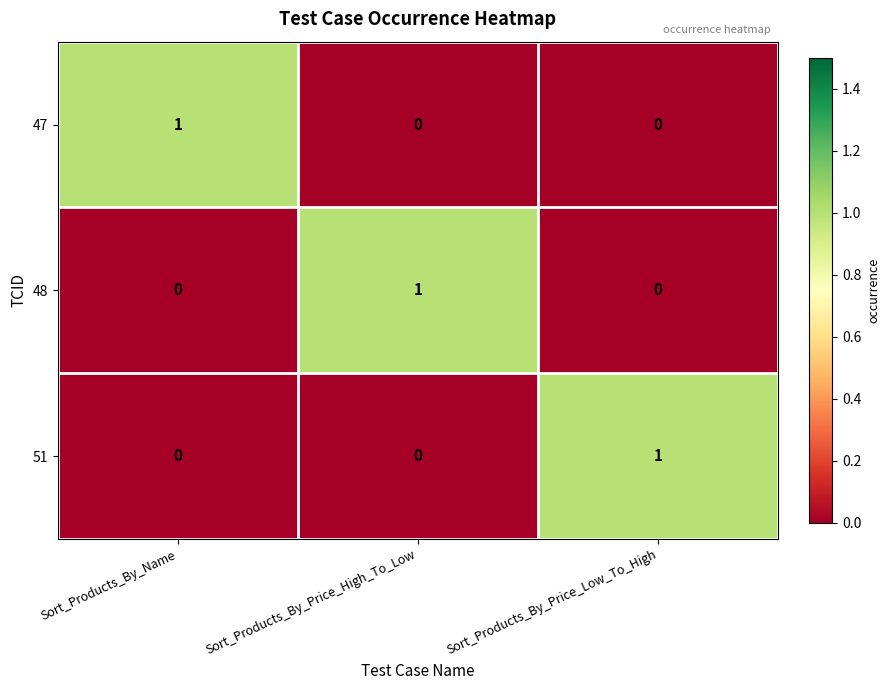

At which label does 51 reach its peak?

Sort_Products_By_Price_Low_To_High